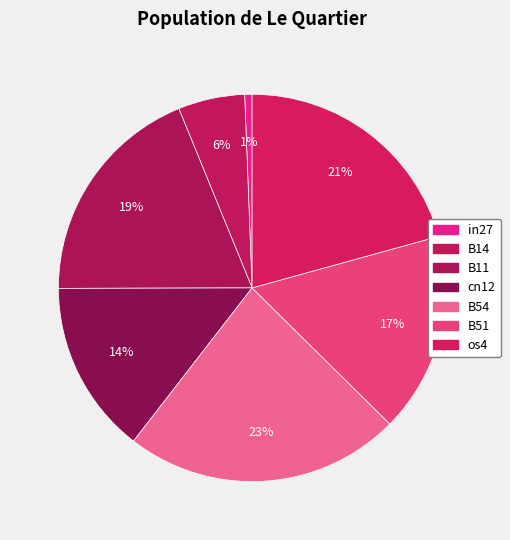

What percentage is the os4 slice, to the nearest percent?

21%